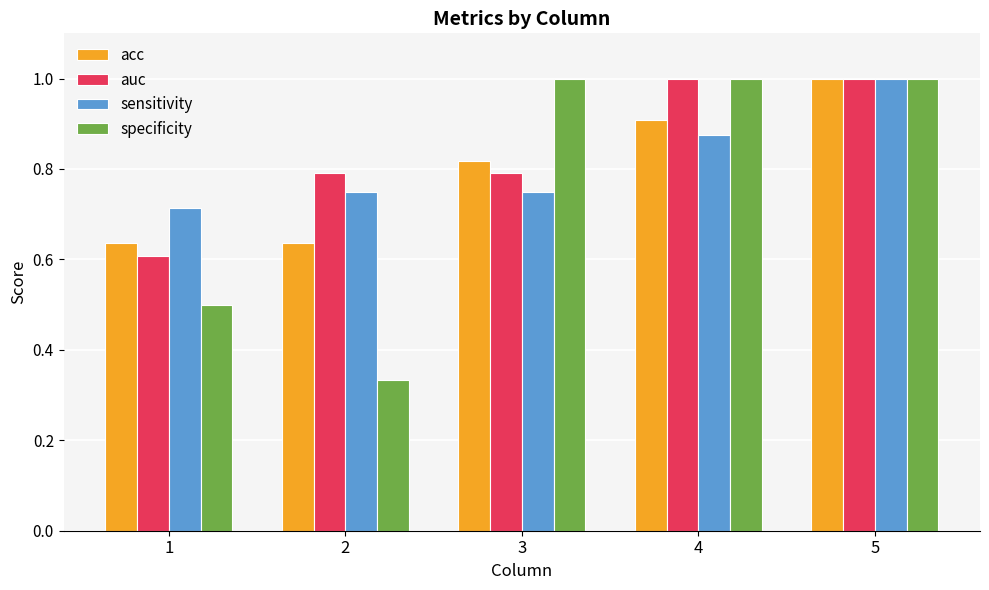

What is the sum of all auc values?

4.2